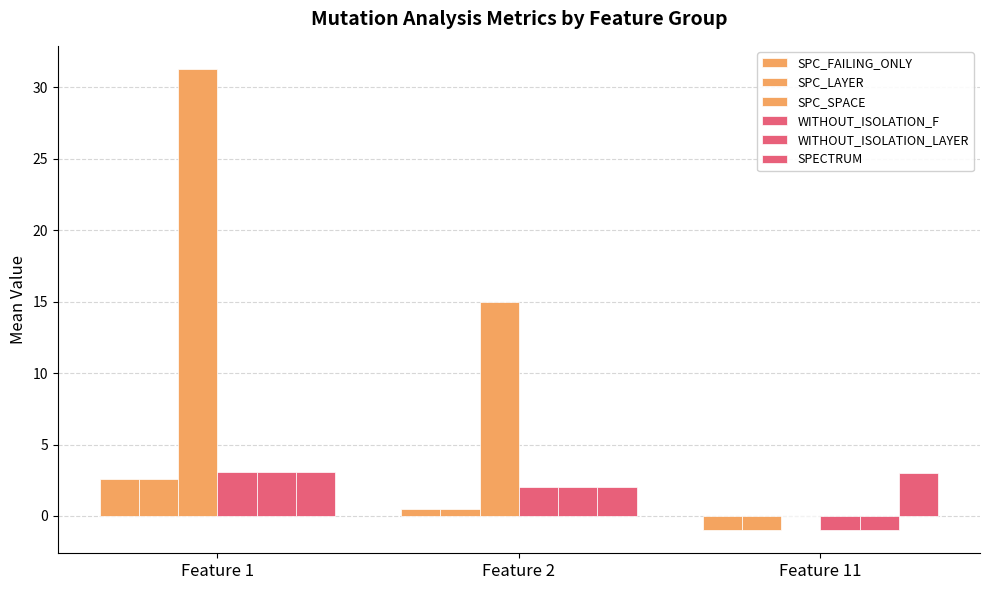

What is the sum of the SPC_FAILING_ONLY values at Feature 1 and Feature 11?

1.6